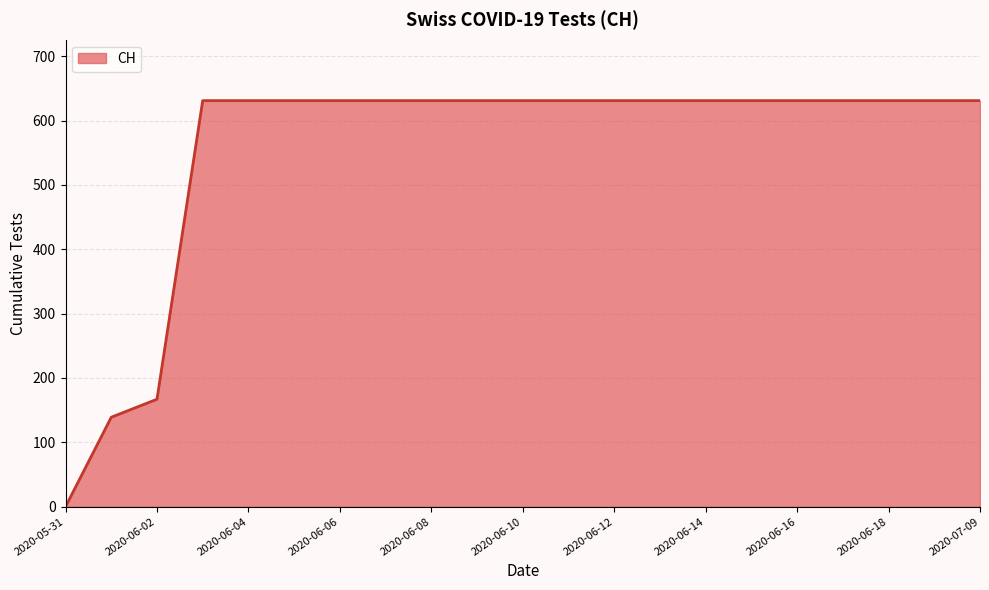

What is the sum of all values?

11664